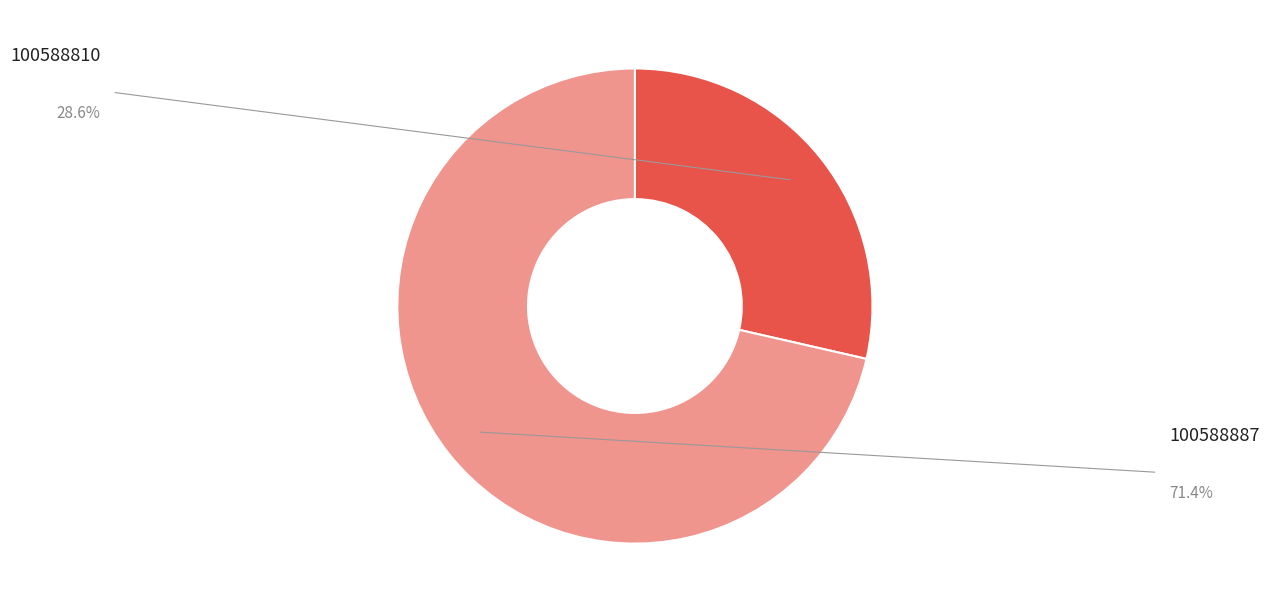

True or false: 100588887 accounts for 63% of the total.

False